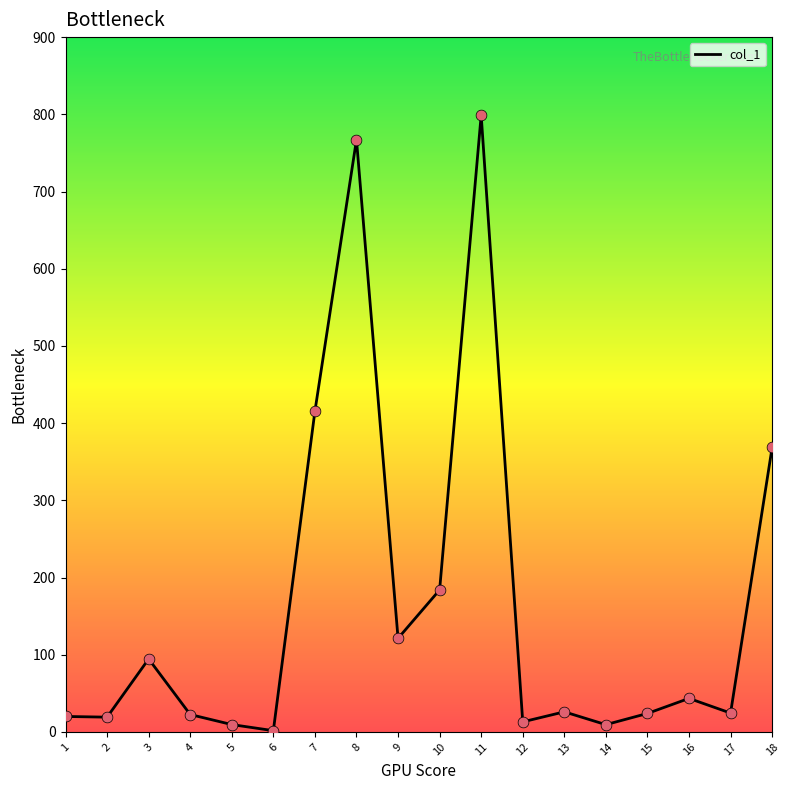

What is the change in value from 5 to 13?

+16.5